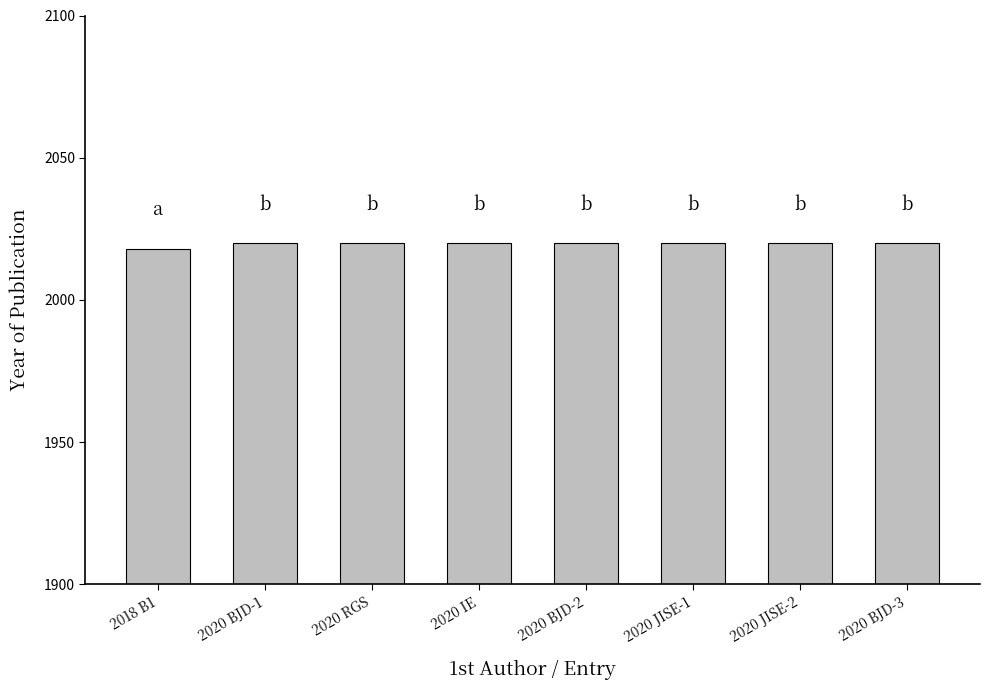

Is it true that the value at 2020 JISE-2 is 2020?

True